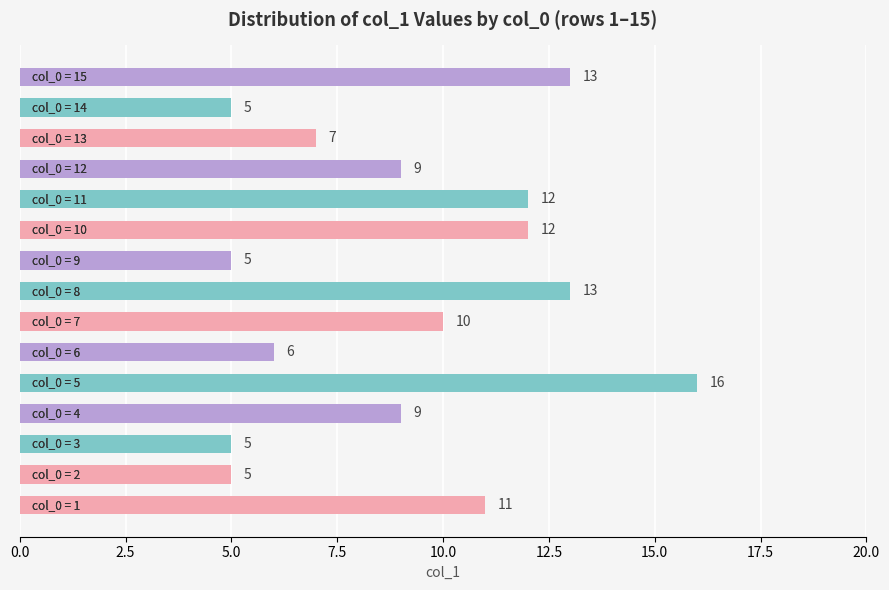

Count the number of categories in the chart.

15